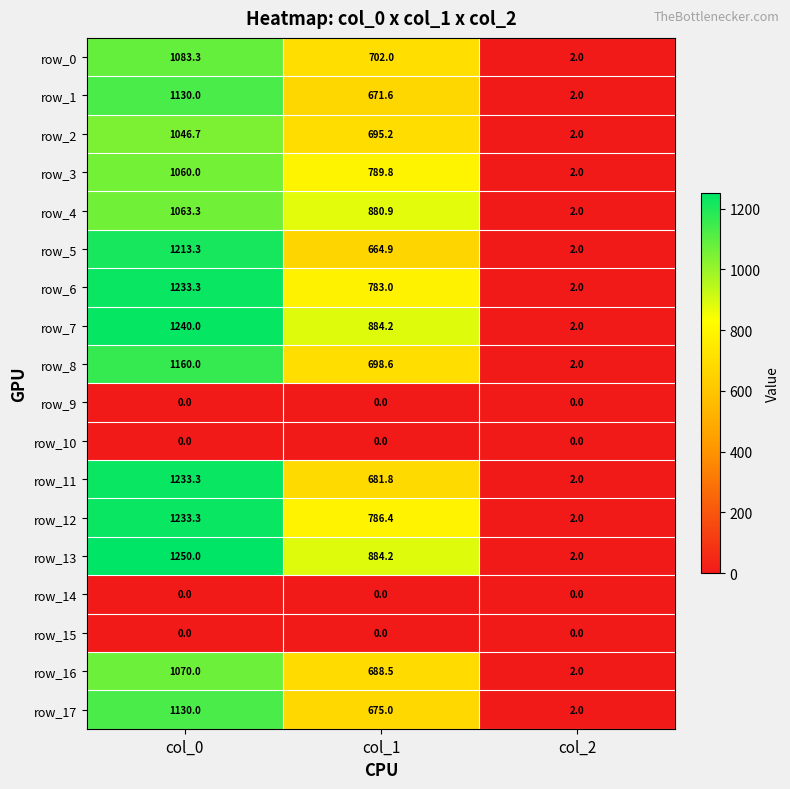

At which label is row_12 closest to 617?

col_1